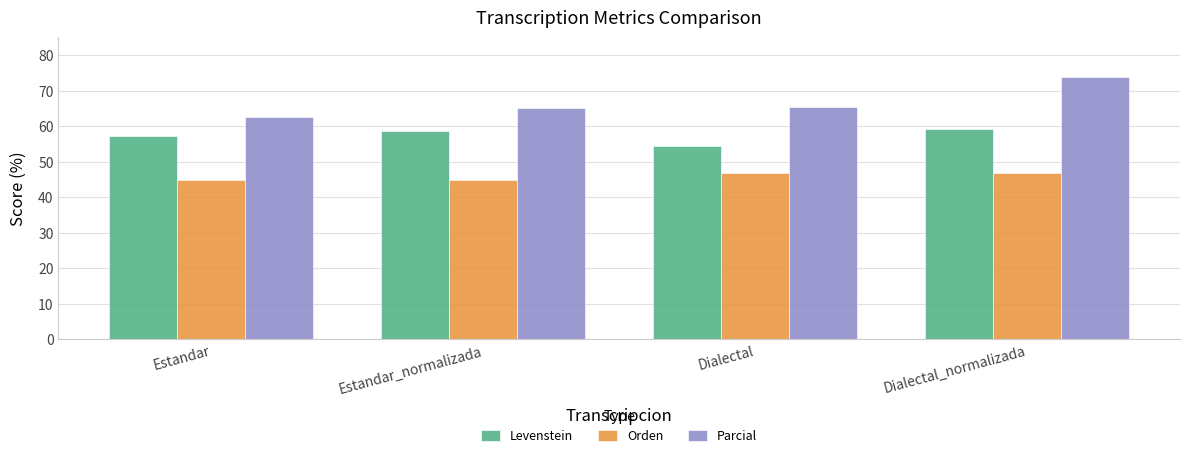

Is the value of Levenstein at Estandar greater than the value of Orden at Estandar_normalizada?

Yes